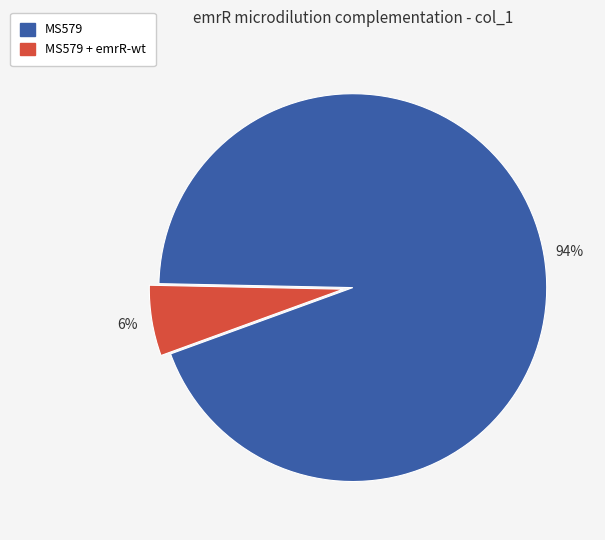

Is there a majority slice in this chart?

Yes